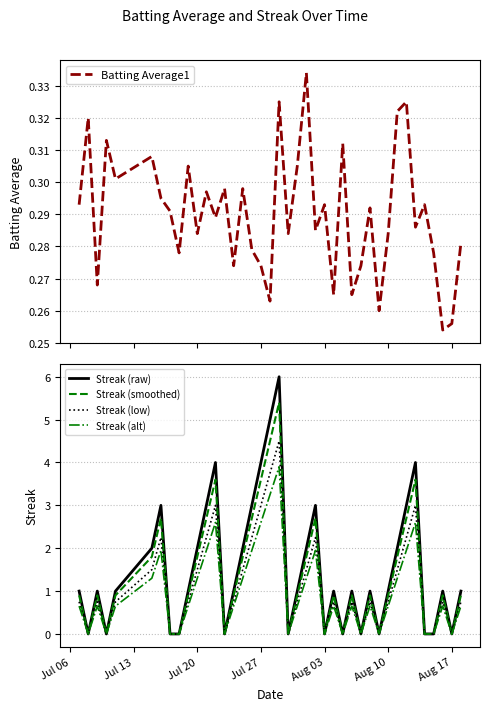

The Streak (alt) series shows 1.0 at Aug 10. True or false?

False